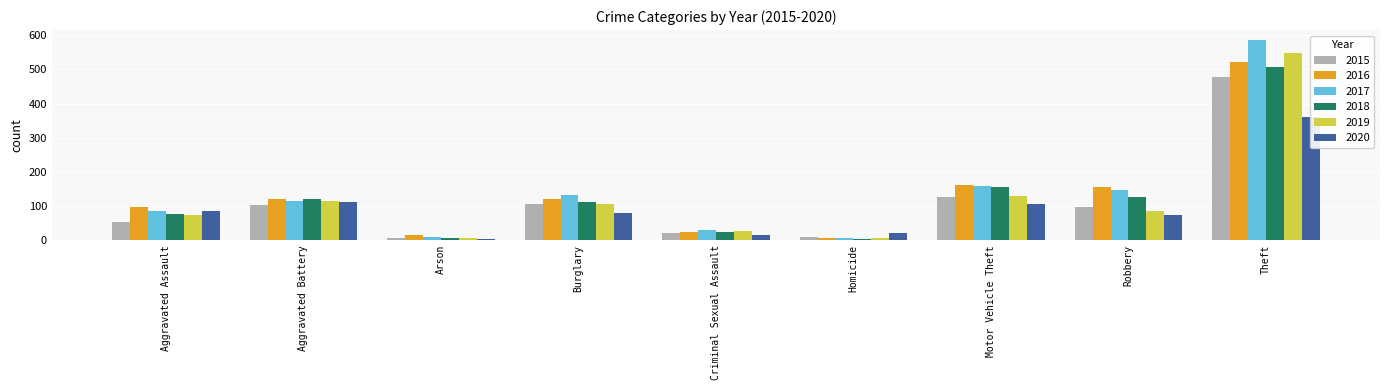

Is it true that 2019 equals 9 at Criminal Sexual Assault?

False